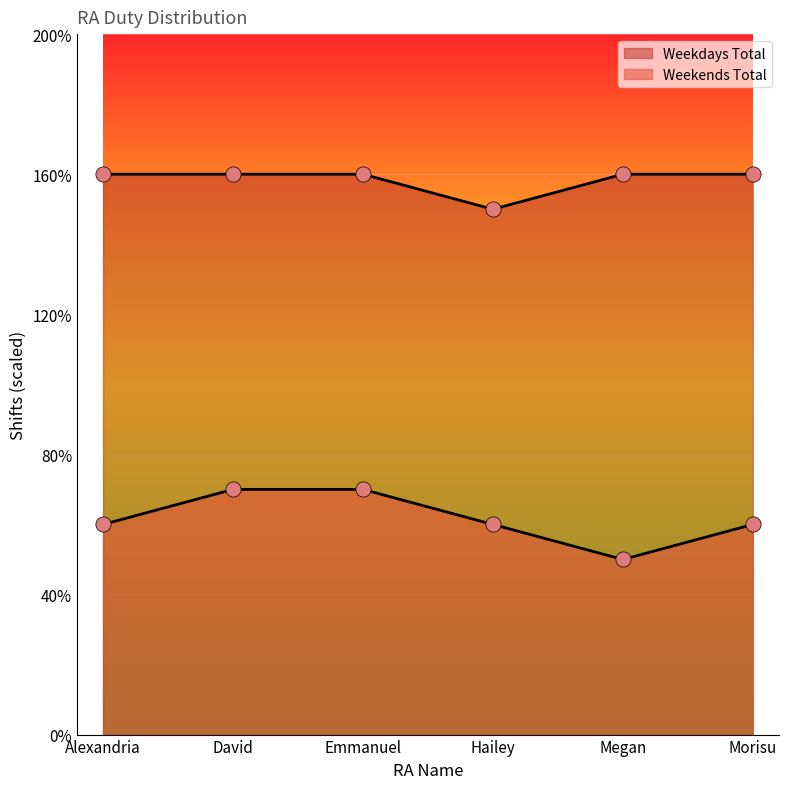

Which has a higher value, Hailey or Emmanuel?

Emmanuel